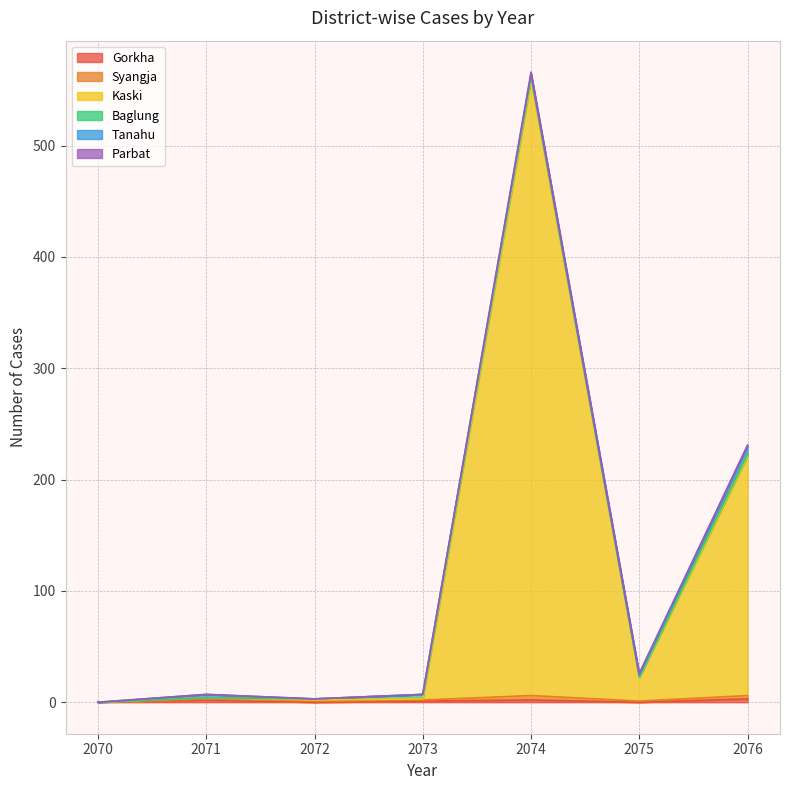

What are all the series names shown in the legend?

Gorkha, Syangja, Kaski, Baglung, Tanahu, Parbat